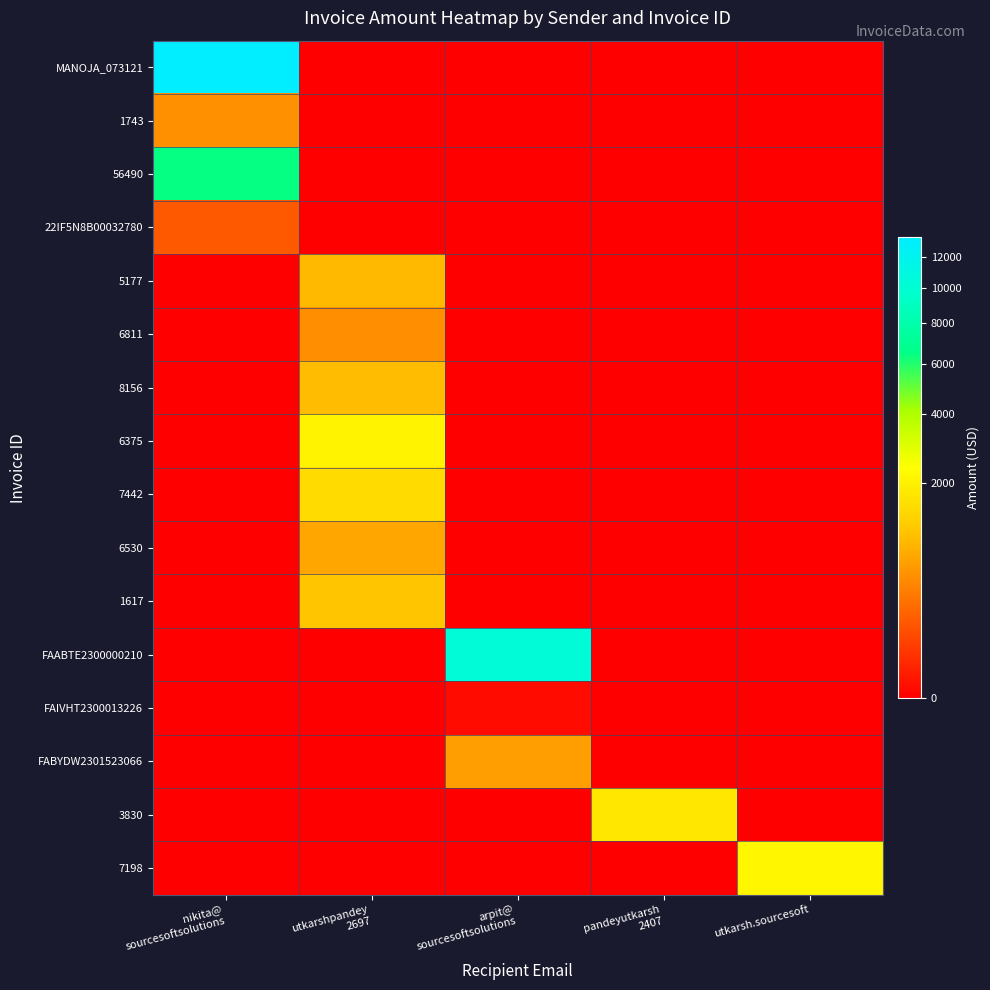

Rank the series by their maximum value, from lowest to highest.

FAIVHT2300013226, 22IF5N8B00032780, 6811, 1743, FABYDW2301523066, 6530, 5177, 8156, 1617, 7442, 3830, 6375, 7198, 56490, FAABTE2300000210, MANOJA_073121